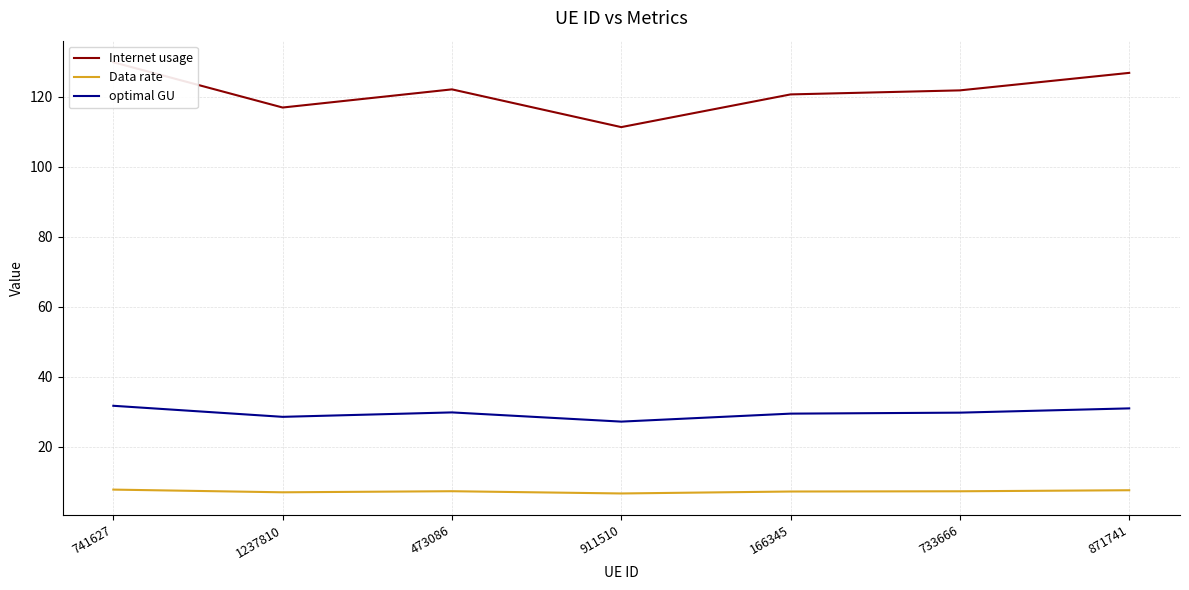

What is the label of the 7th point from the left?

871741